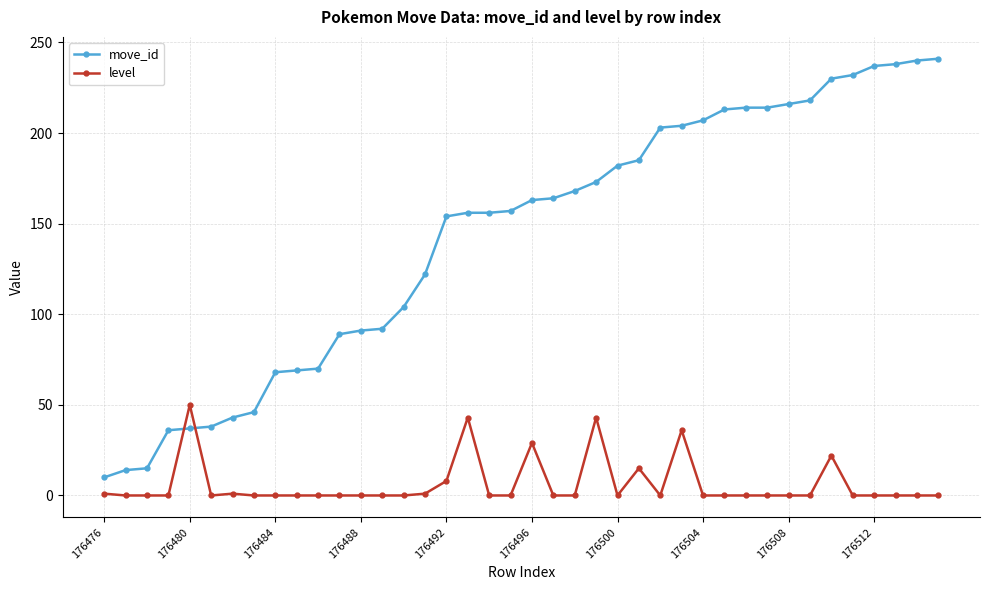

What is the maximum value for level?

50